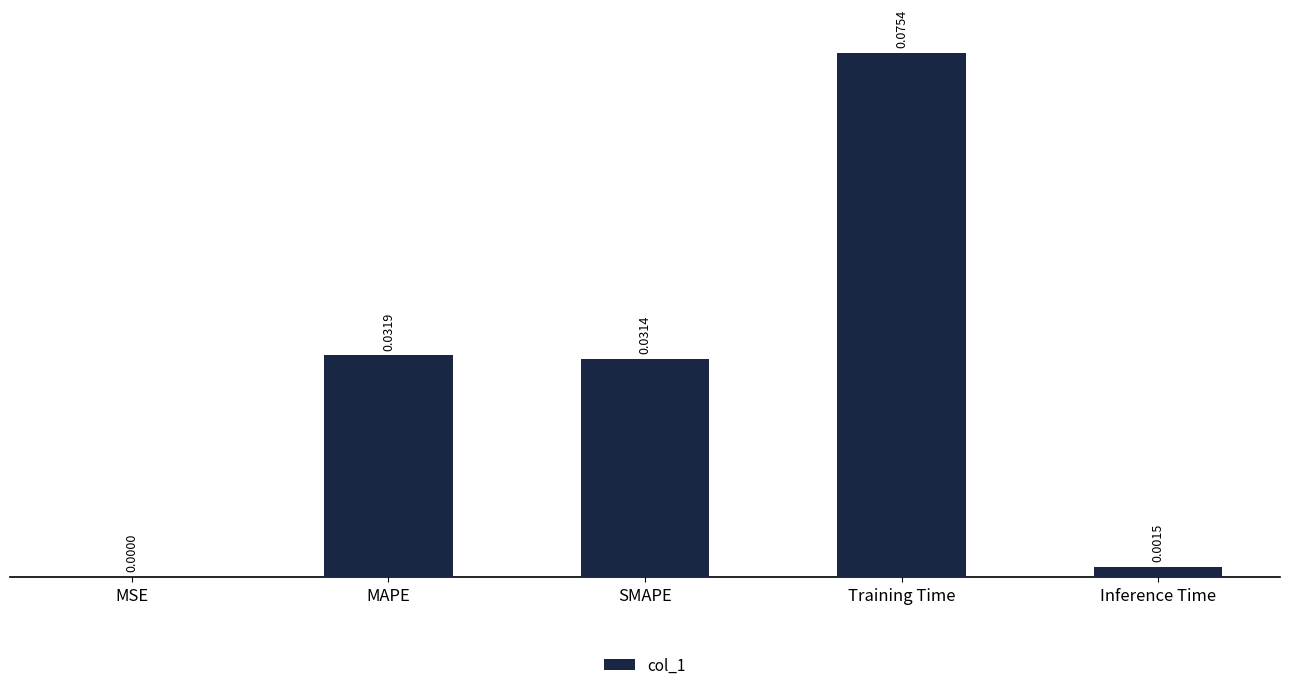

Are the bars horizontal?

No